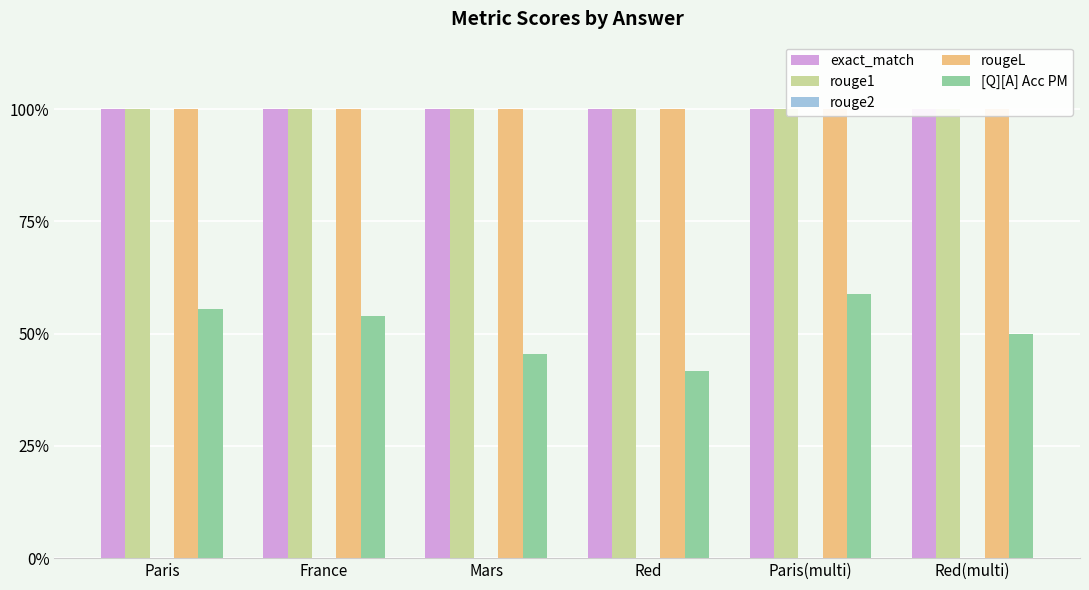

Is it true that rouge1 equals 1.4 at Paris?

False